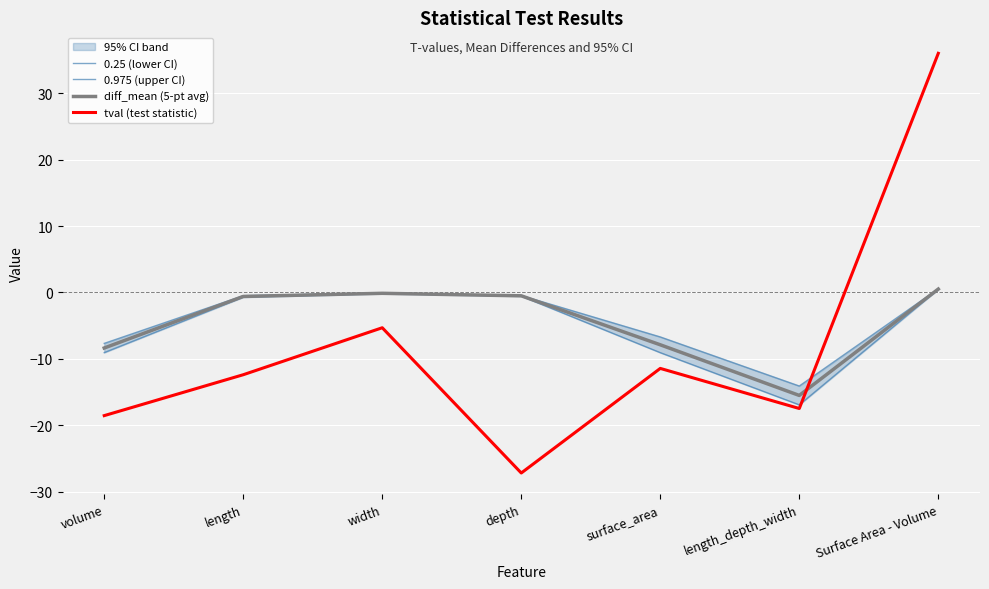

What is the label of the 6th point from the left?

length_depth_width